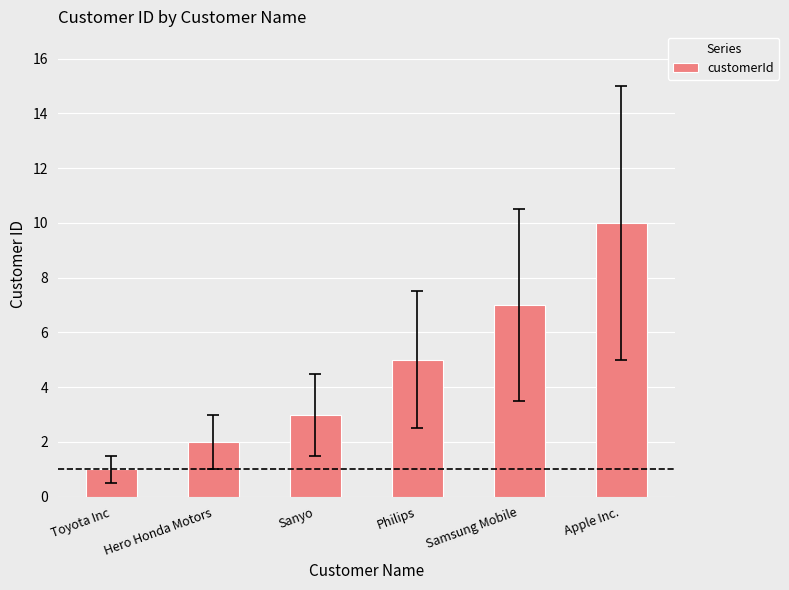

List the labels in order of value, smallest first.

Toyota Inc, Hero Honda Motors, Sanyo, Philips, Samsung Mobile, Apple Inc.